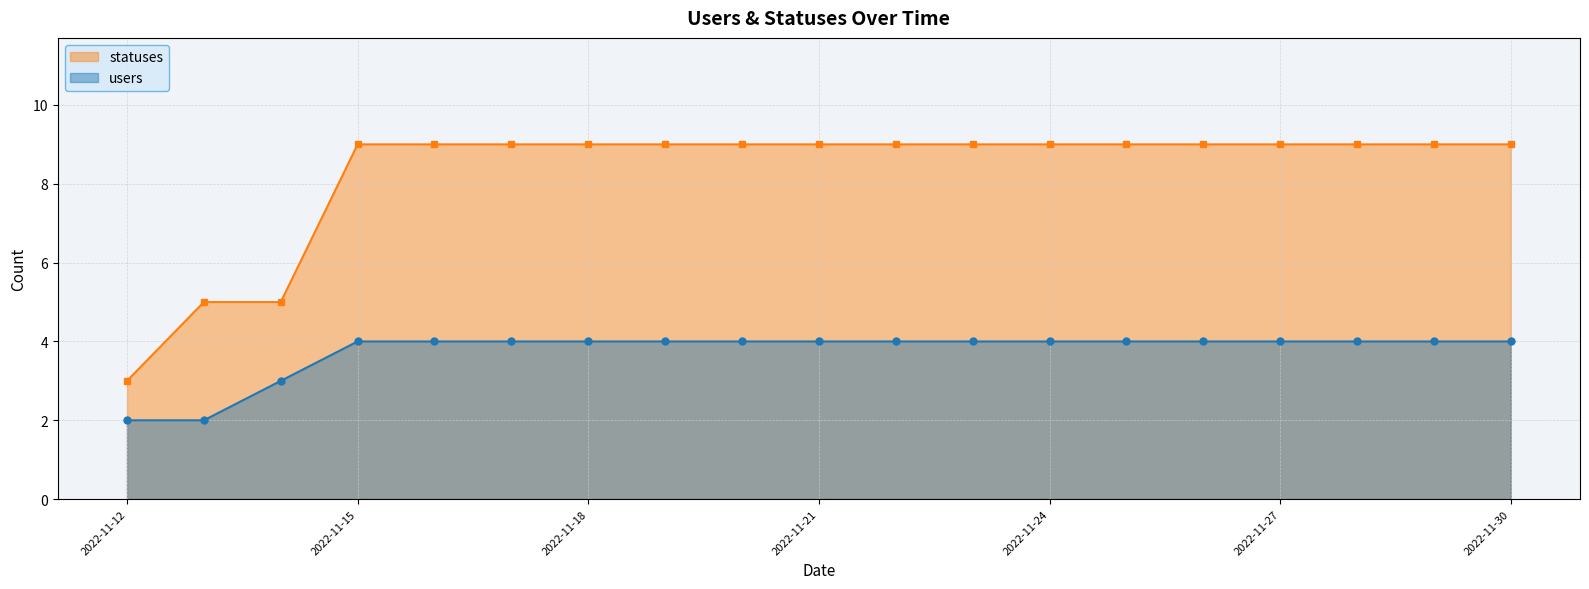

True or false: statuses has more than 1 points higher than both neighbors.

False